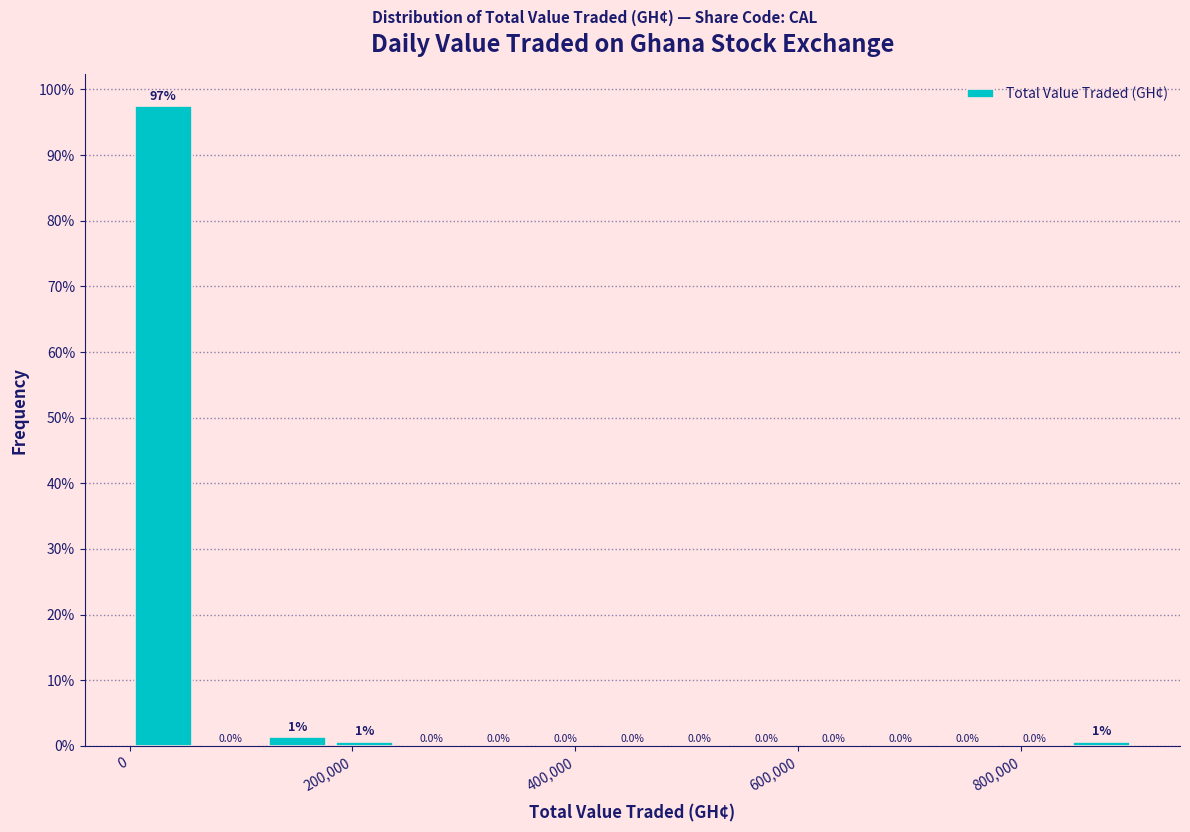

Around what value on the x-axis is the tallest bar? Give the approximate position of its centre, as read against the axis.

40000